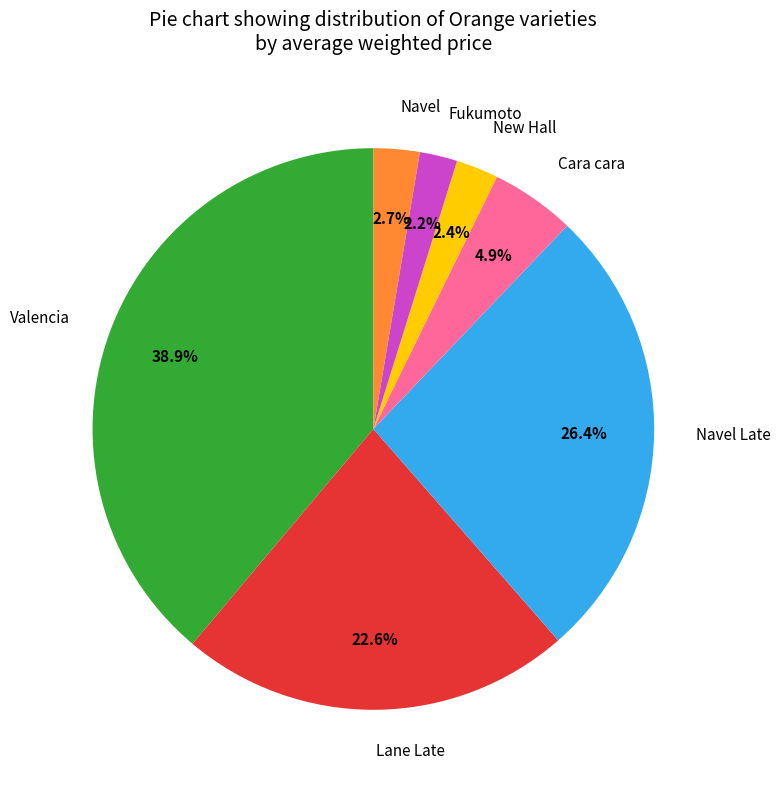

To the nearest percent, what portion does New Hall represent?

2%